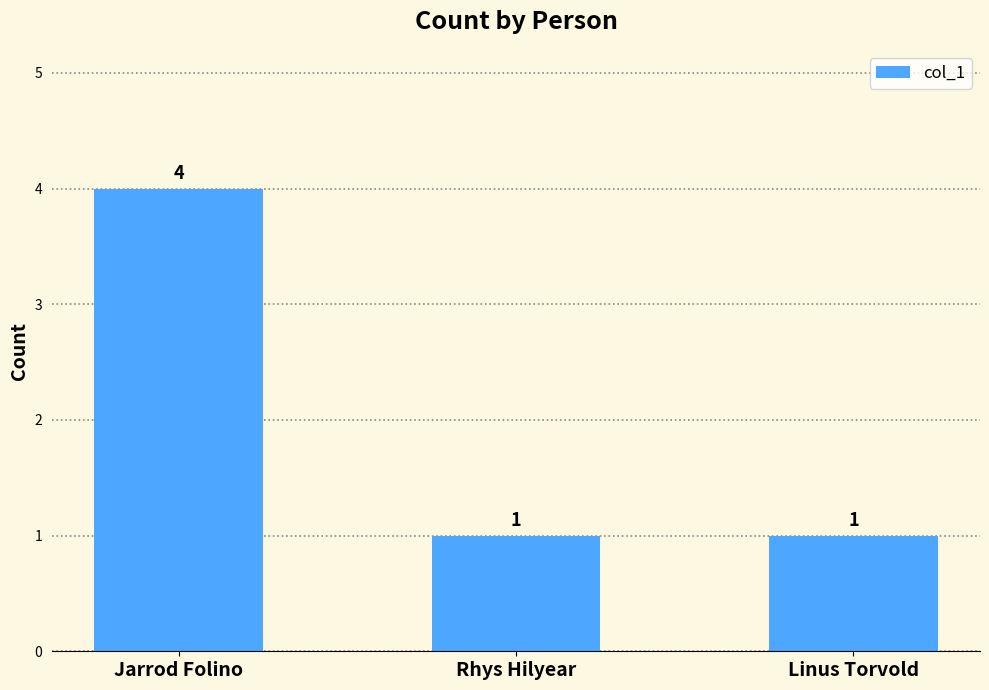

What is the sum of the values at Rhys Hilyear and Jarrod Folino?

5